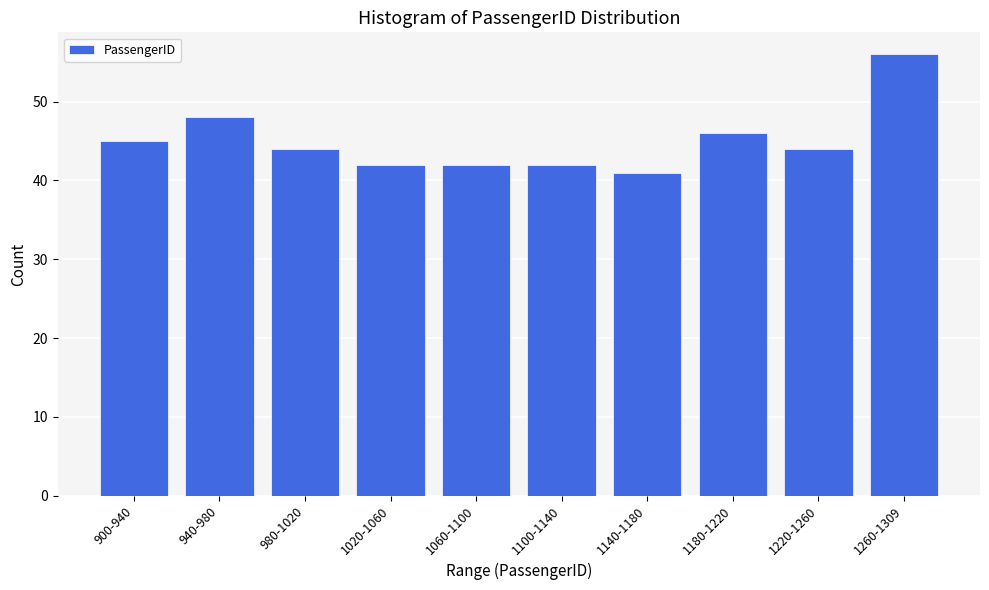

Reading right to left, what are all the values shown in this chart?

1260-1309=56	1220-1260=44	1180-1220=46	1140-1180=41	1100-1140=42	1060-1100=42	1020-1060=42	980-1020=44	940-980=48	900-940=45